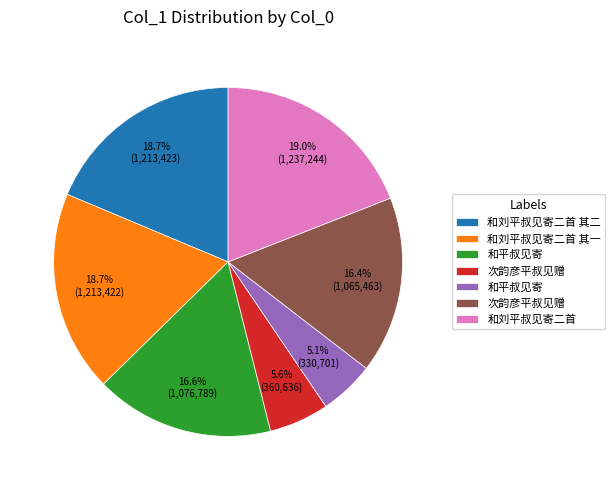

Is there a majority slice in this chart?

No